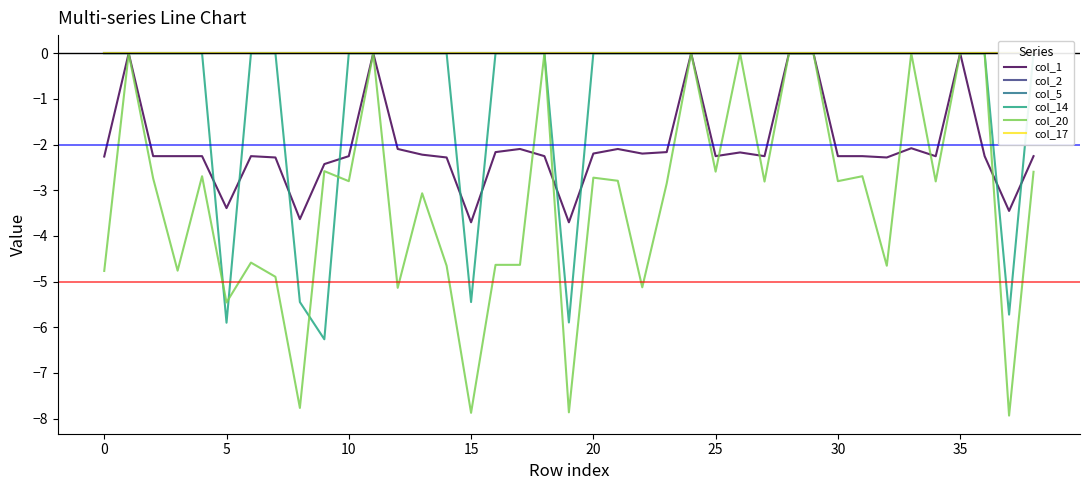

True or false: col_2 and col_20 cross at least once.

False